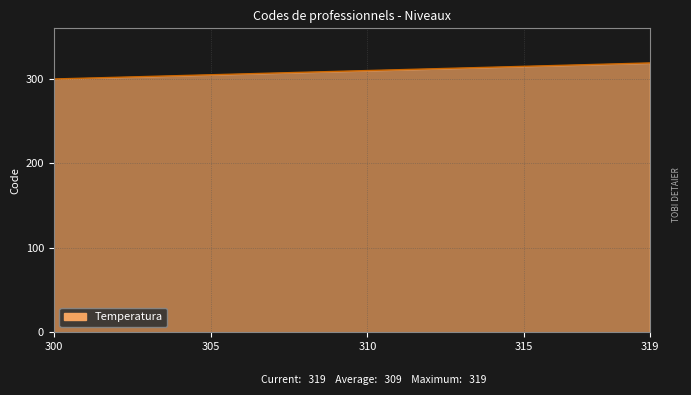

What is the smallest value displayed?

300